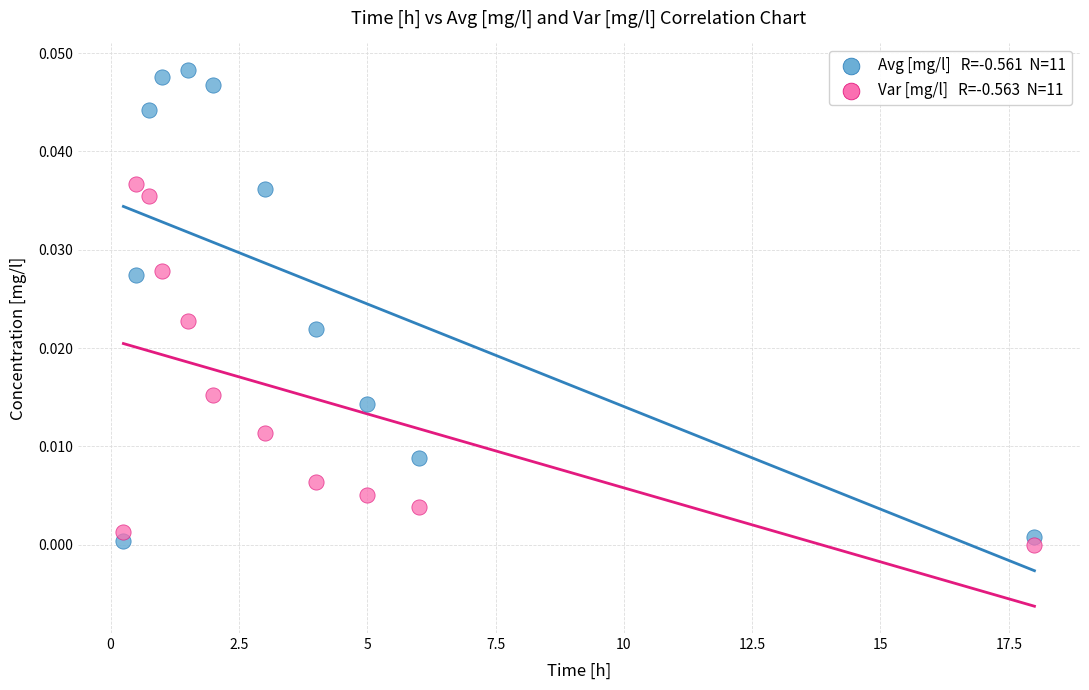

Across all data points, what is the range of X values (max minus min)?

17.8